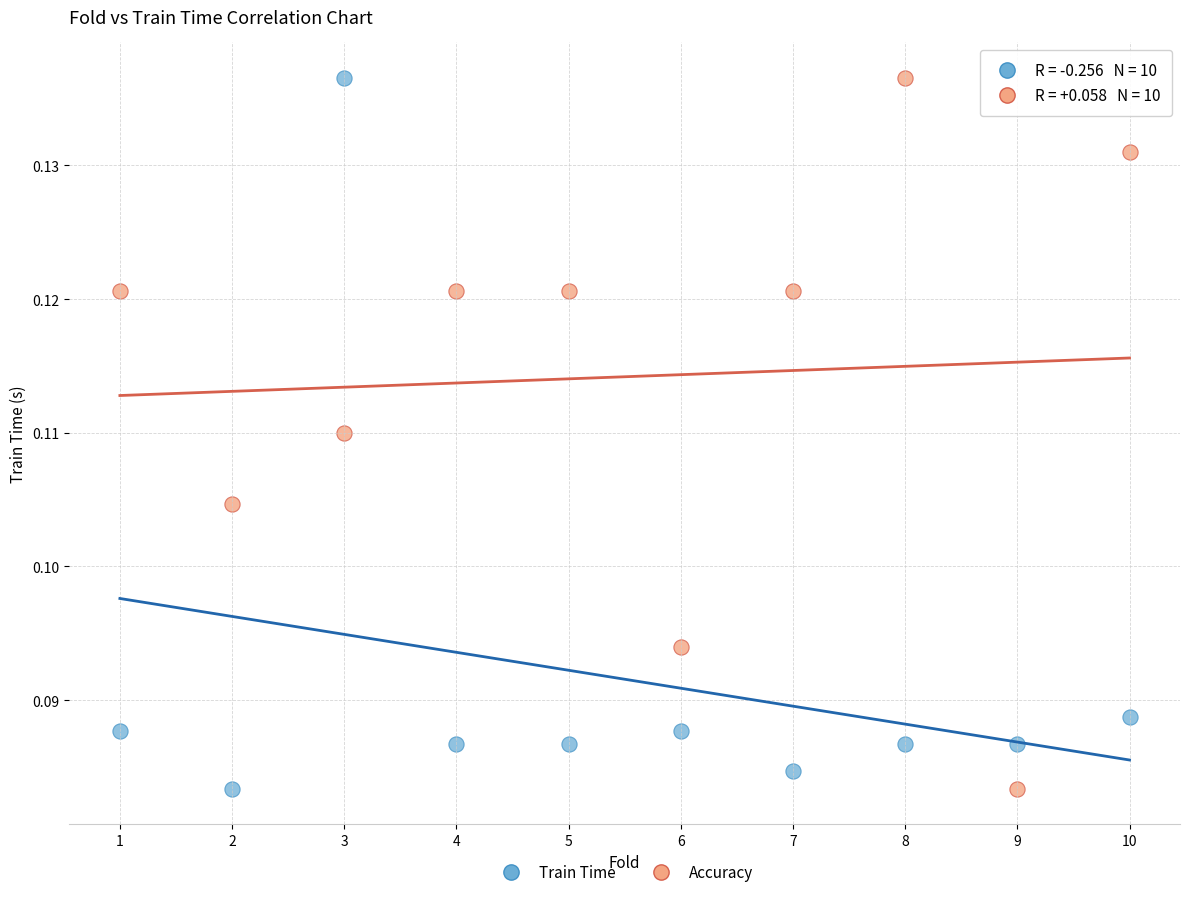

What is the X range (max minus min) for the scatter plot?

9.0